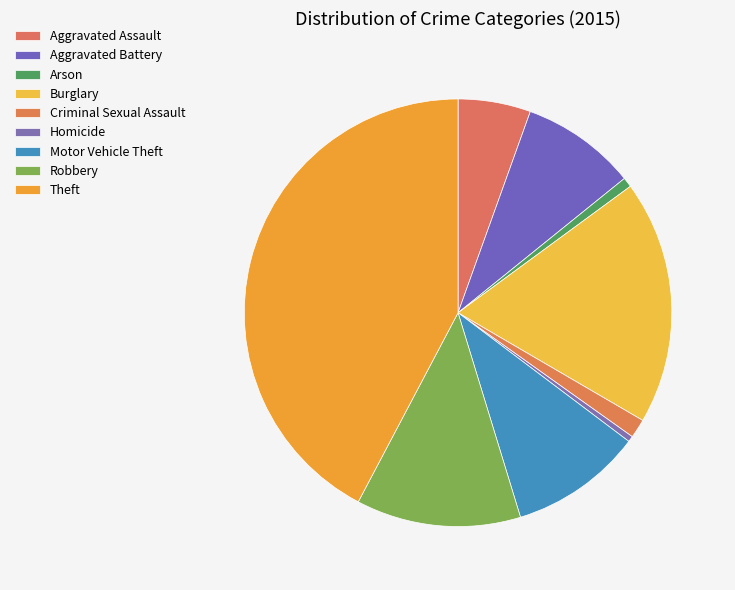

Which slice is the smallest?

Homicide